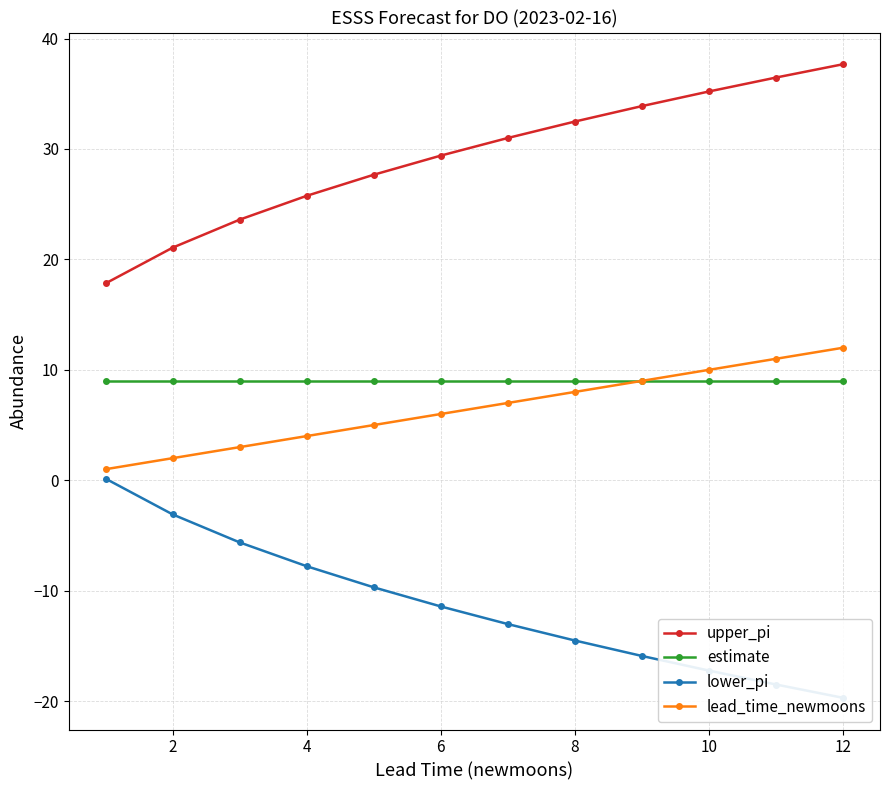

True or false: upper_pi and lower_pi intersect in this chart.

False